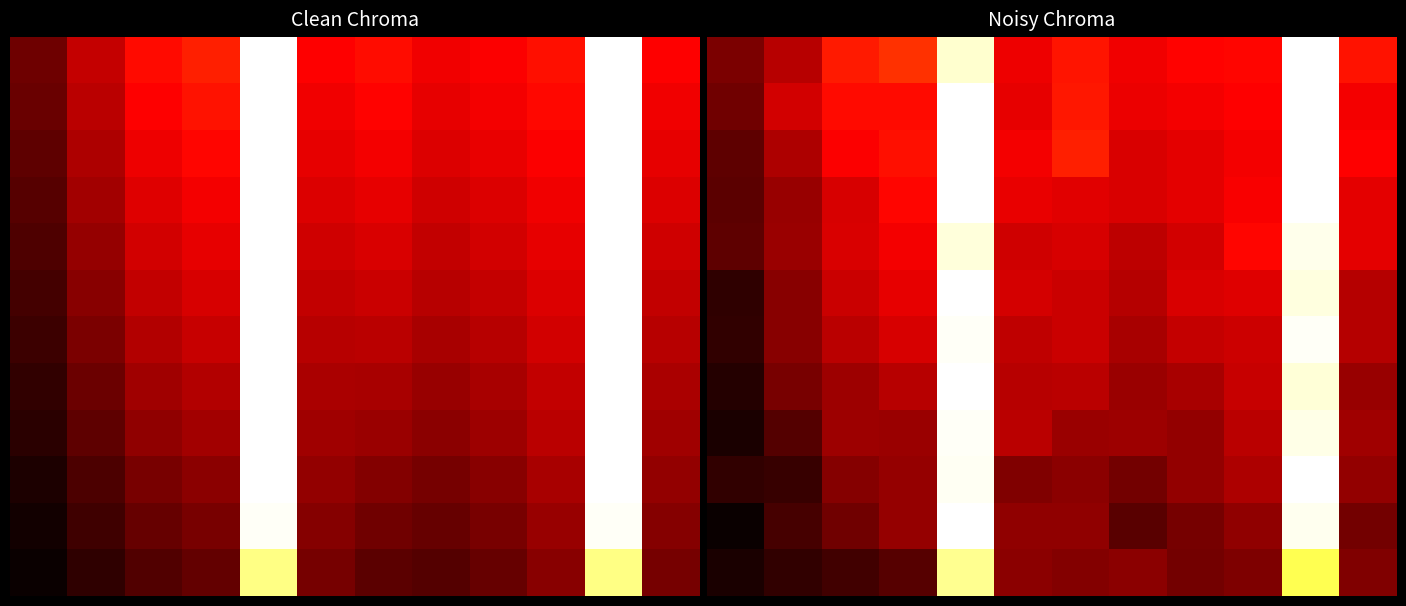

At how many categories does at least one series exceed 45093?

2